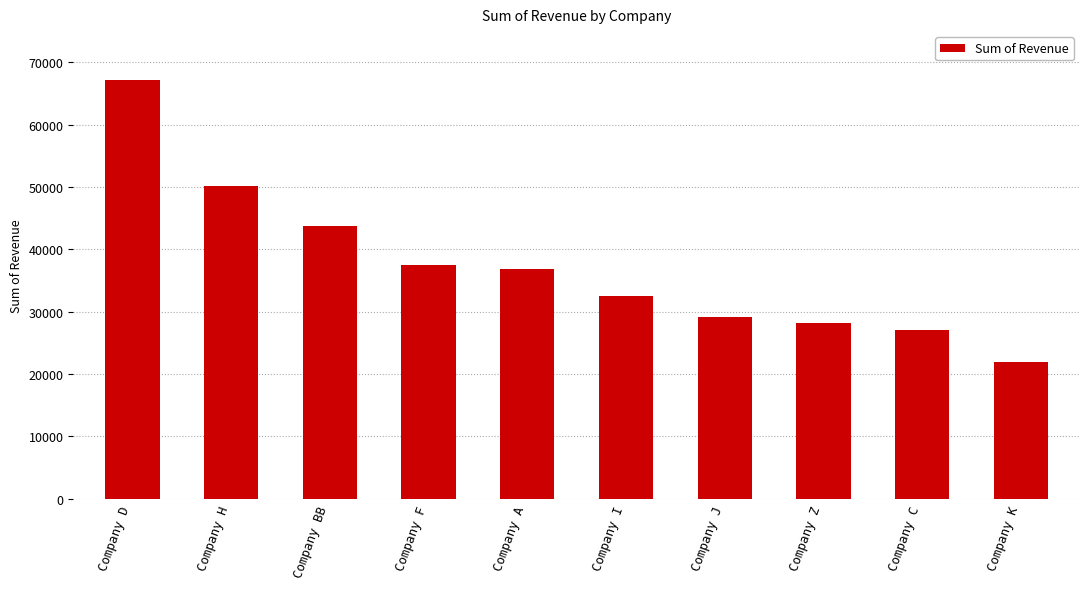

The value at Company K is 7420.5. True or false?

False